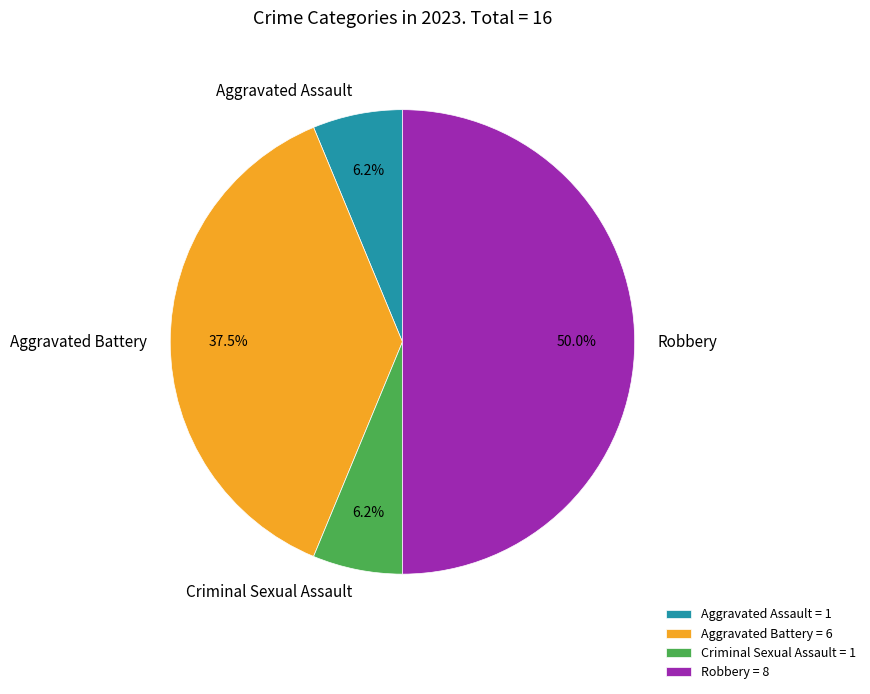

What percentage is NOT represented by Aggravated Battery?

62.5%